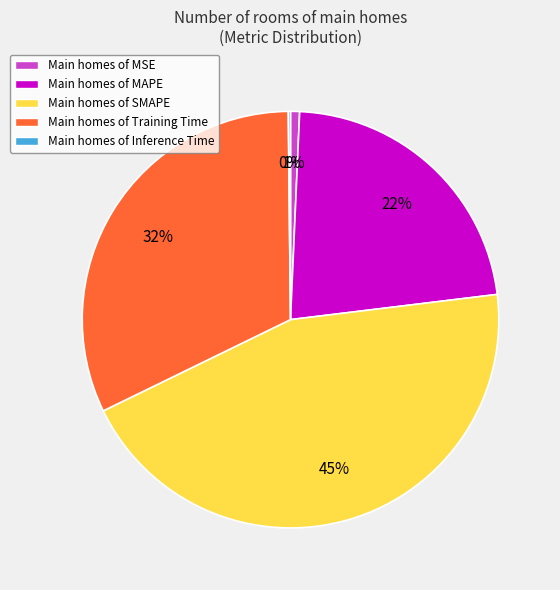

Do Main homes of MSE and Main homes of MAPE together represent more than half of the pie?

No